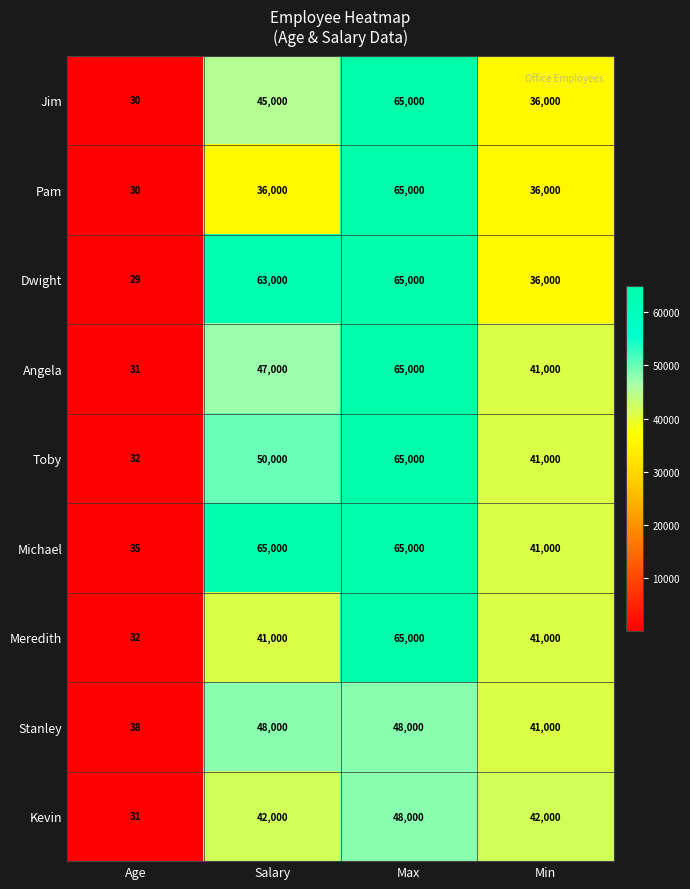

What is the approximate value of Michael at Salary?

65000